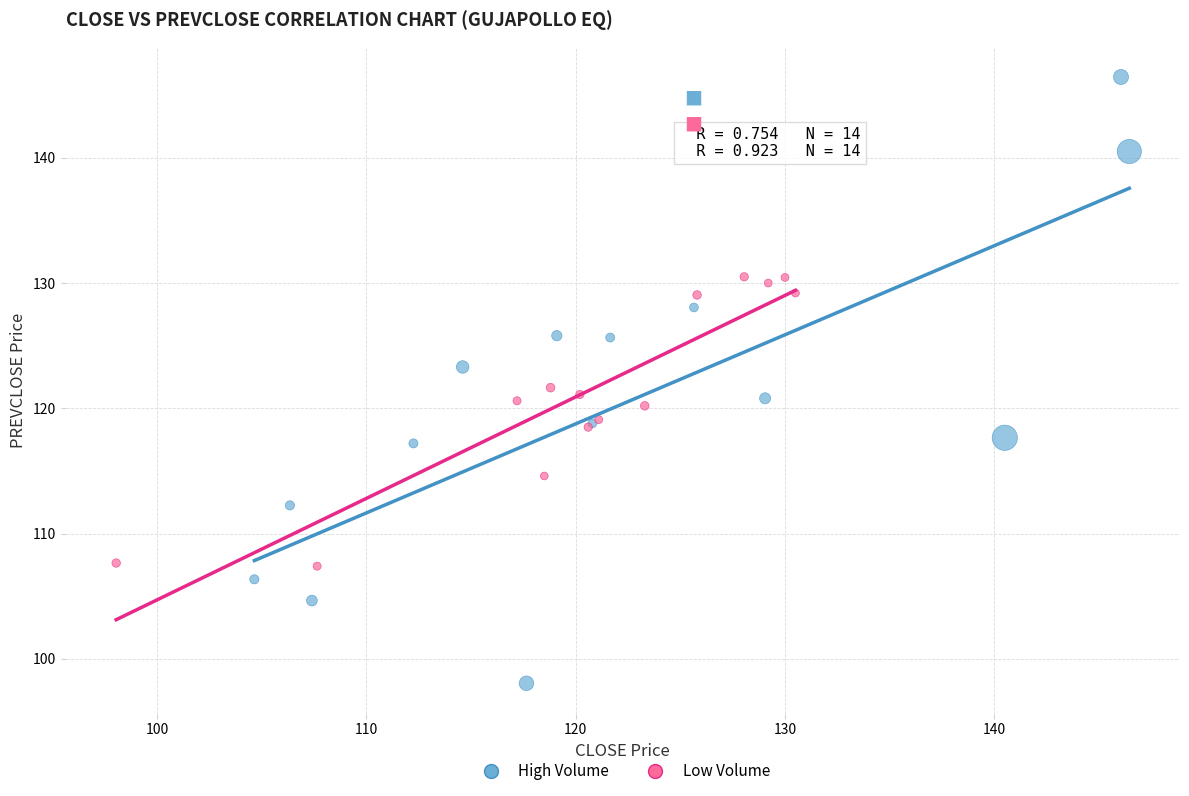

Which series reaches the maximum Y coordinate?

High Volume